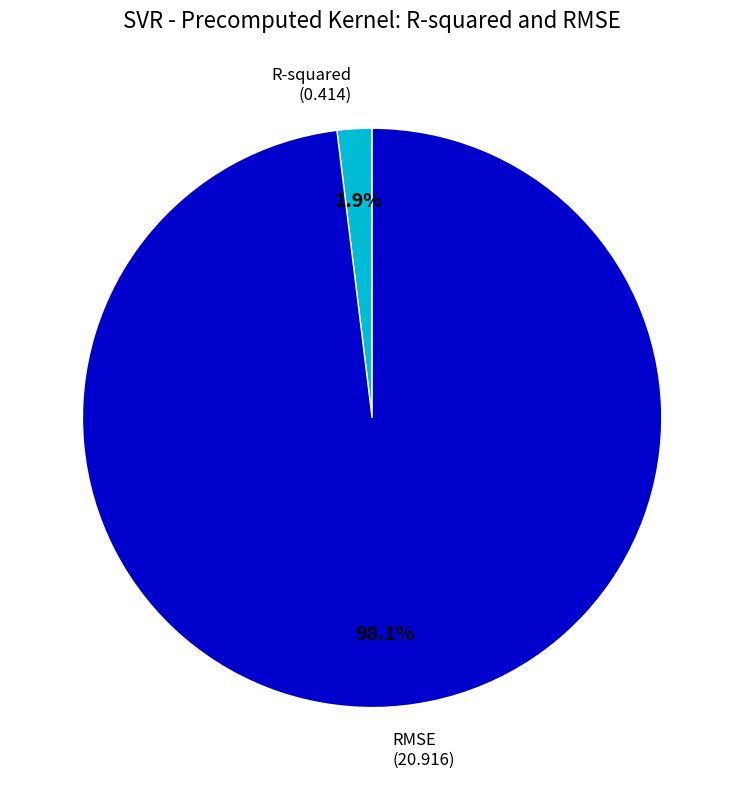

Count the number of slices in the pie.

2